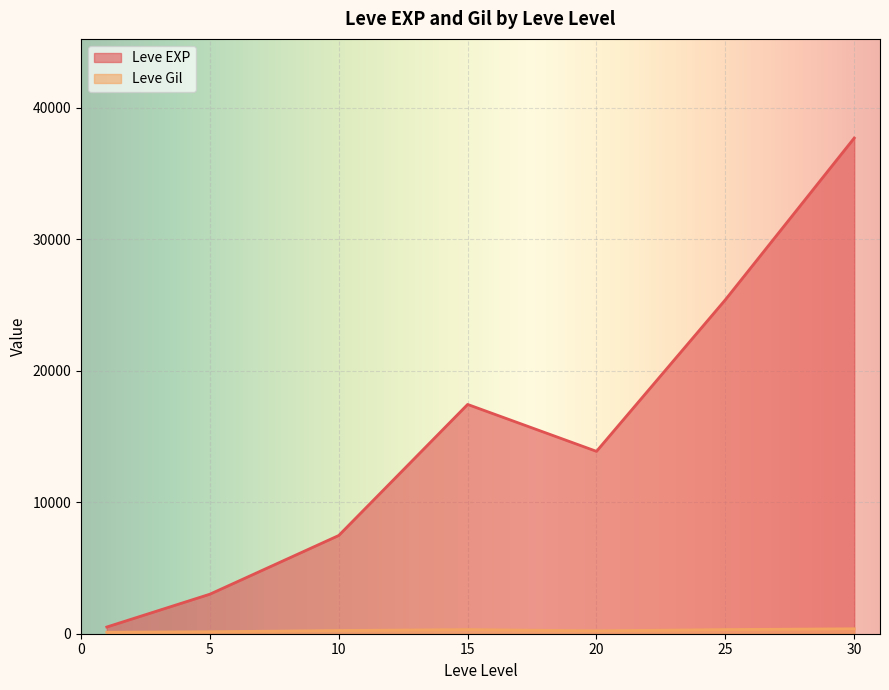

The value of Leve EXP at 25 is 33878.9. True or false?

False